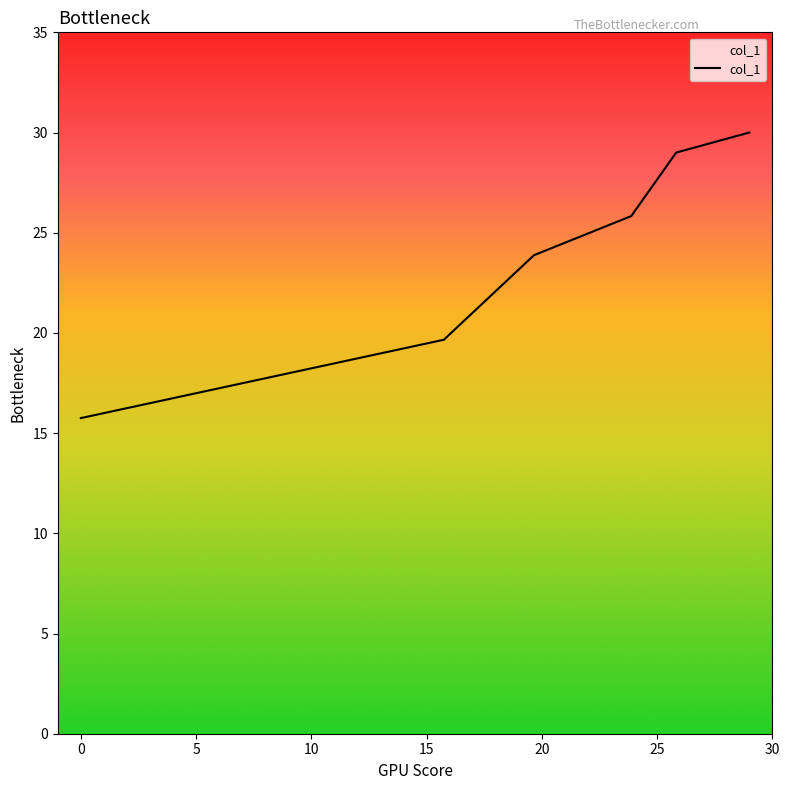

What is the difference between the maximum and second lowest values?

10.3